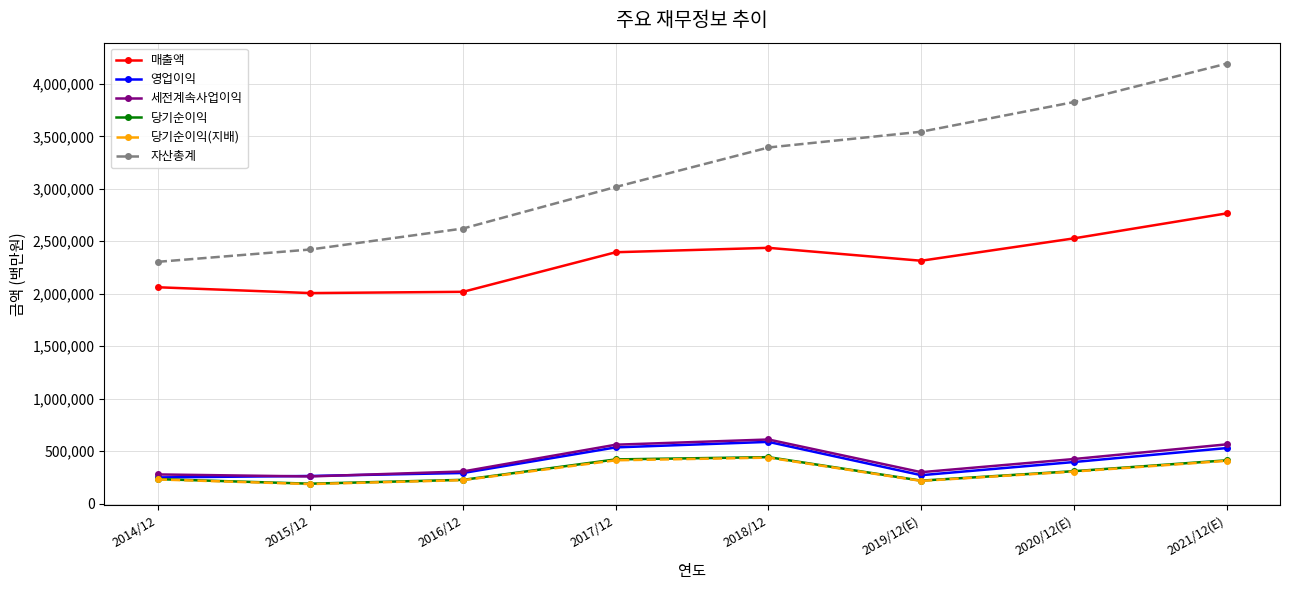

True or false: 당기순이익 and 당기순이익(지배) cross at least once.

False